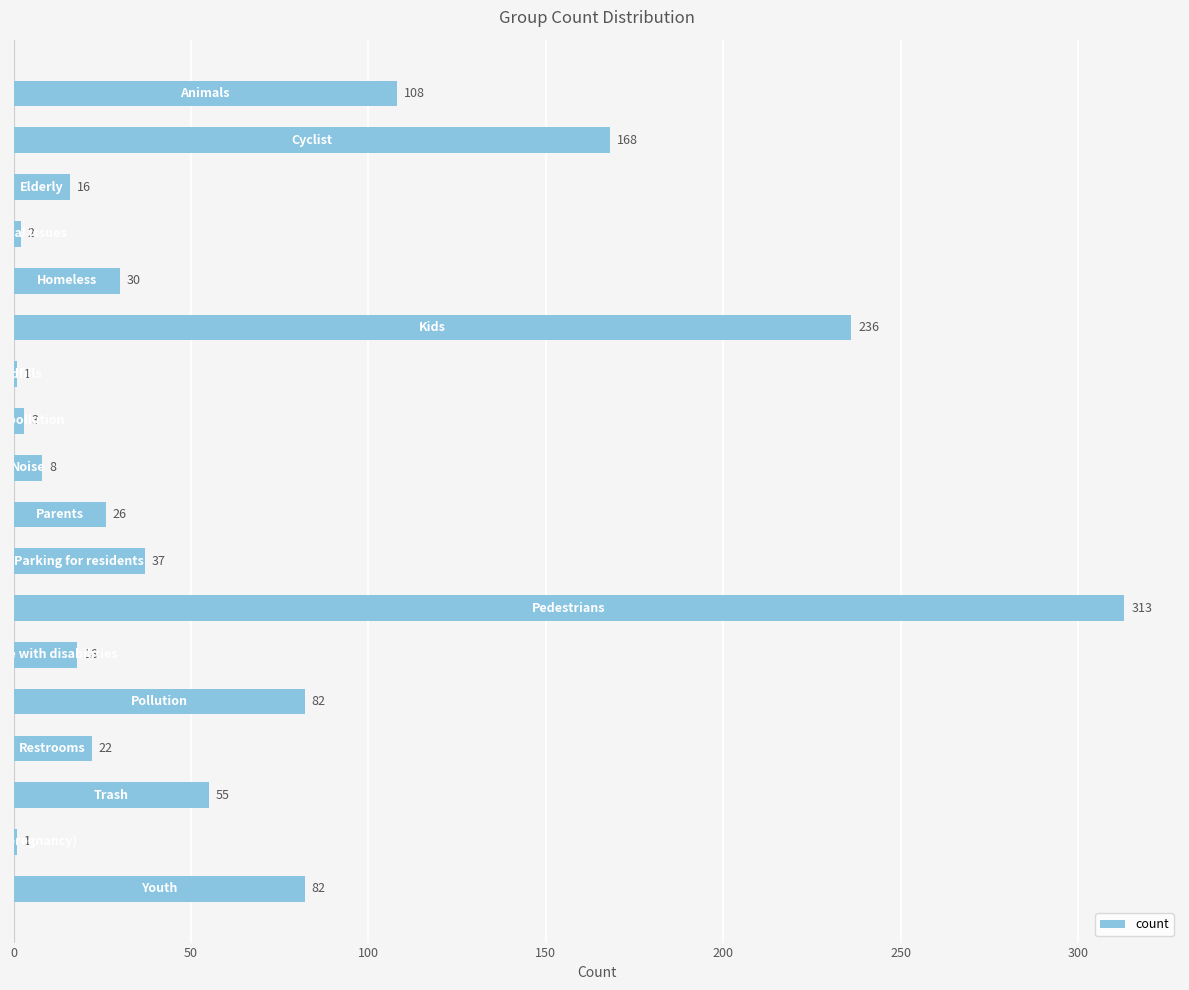

What is the minimum value shown in the chart?

1